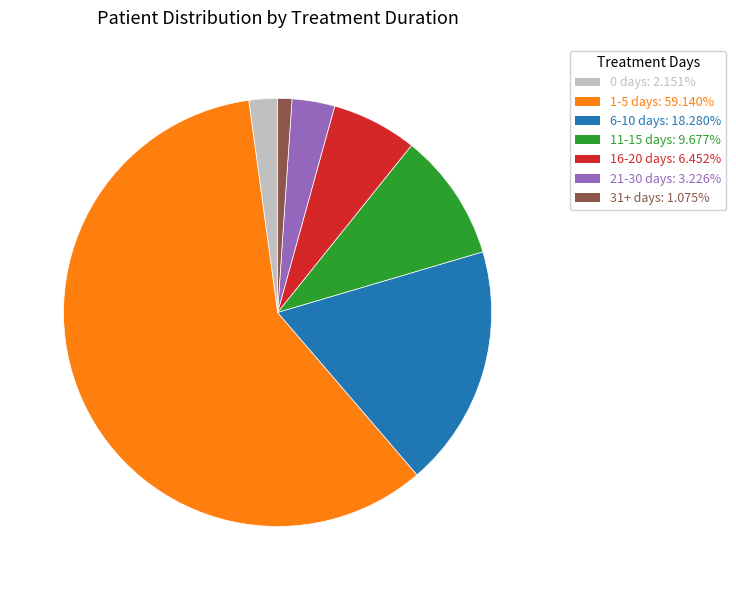

Which has a higher value, 16-20 days or 1-5 days?

1-5 days